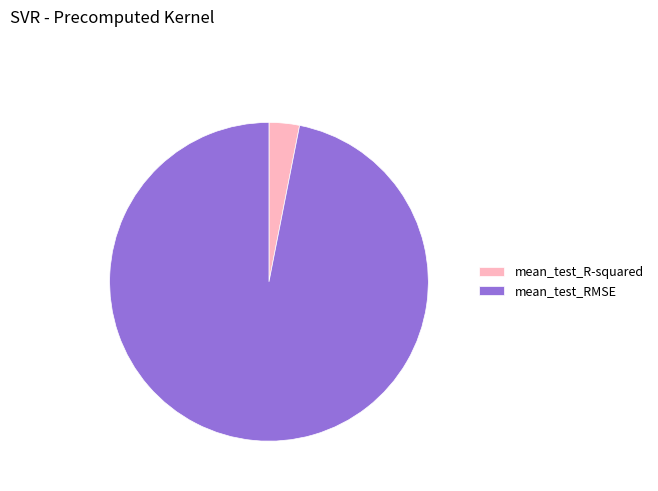

Between mean_test_RMSE and mean_test_R-squared, which is larger?

mean_test_RMSE